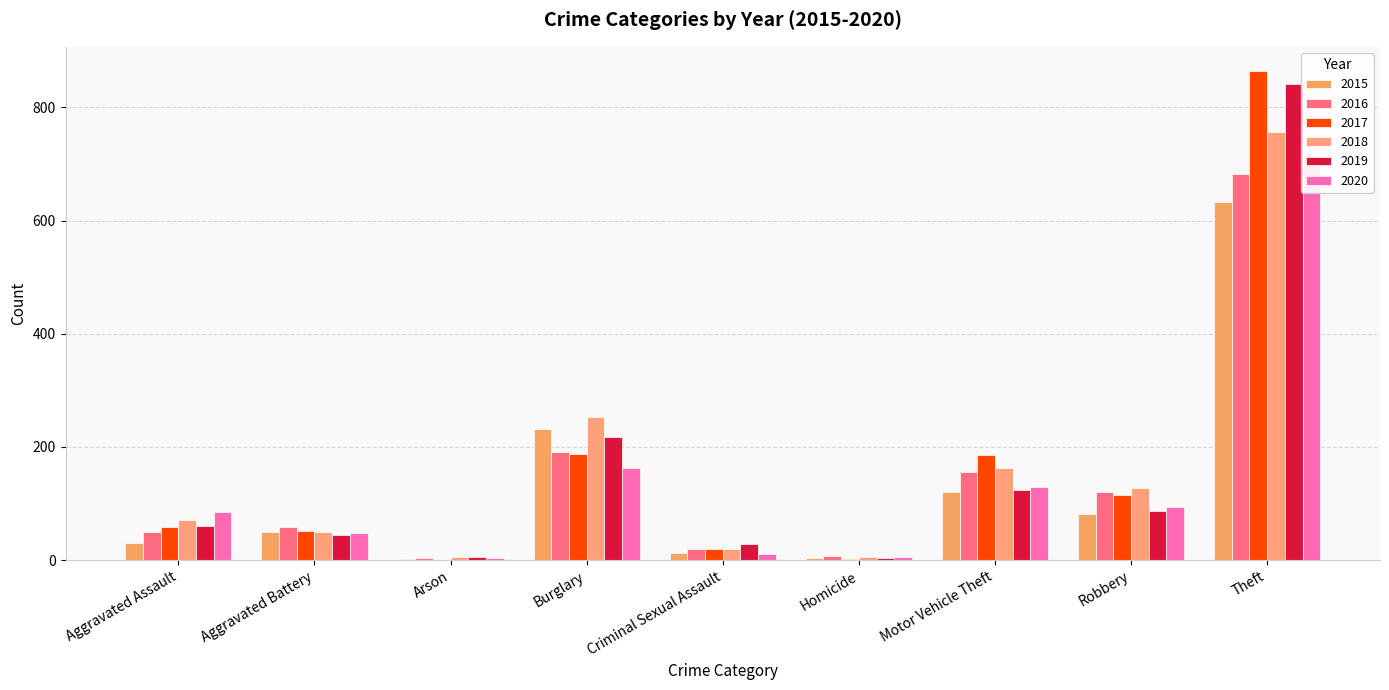

How many distinct data groups are displayed?

6